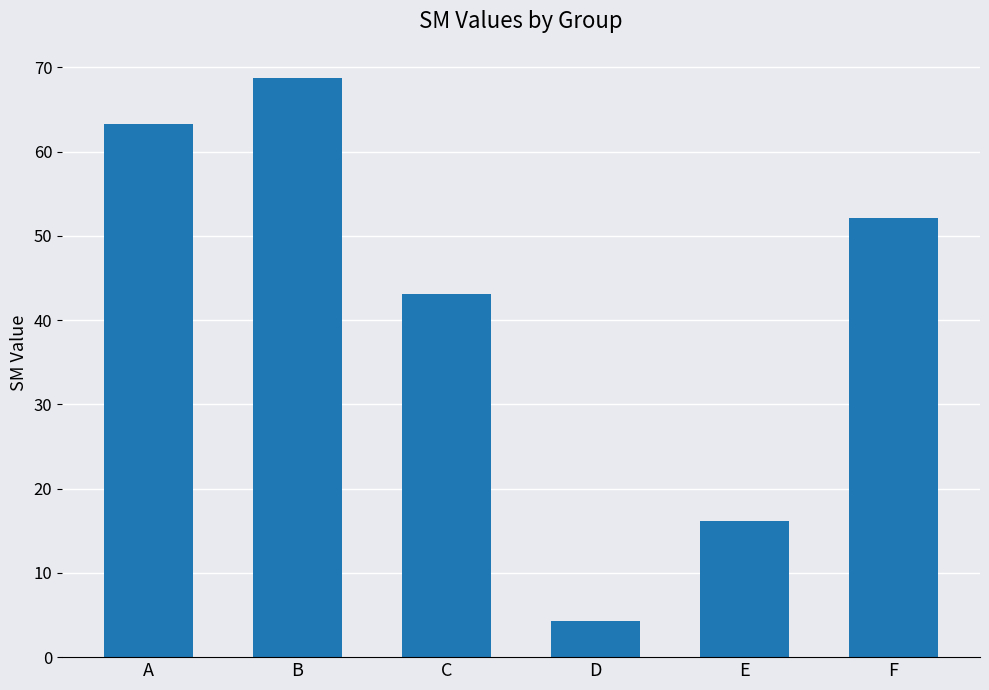

Between E and C, which is larger?

C